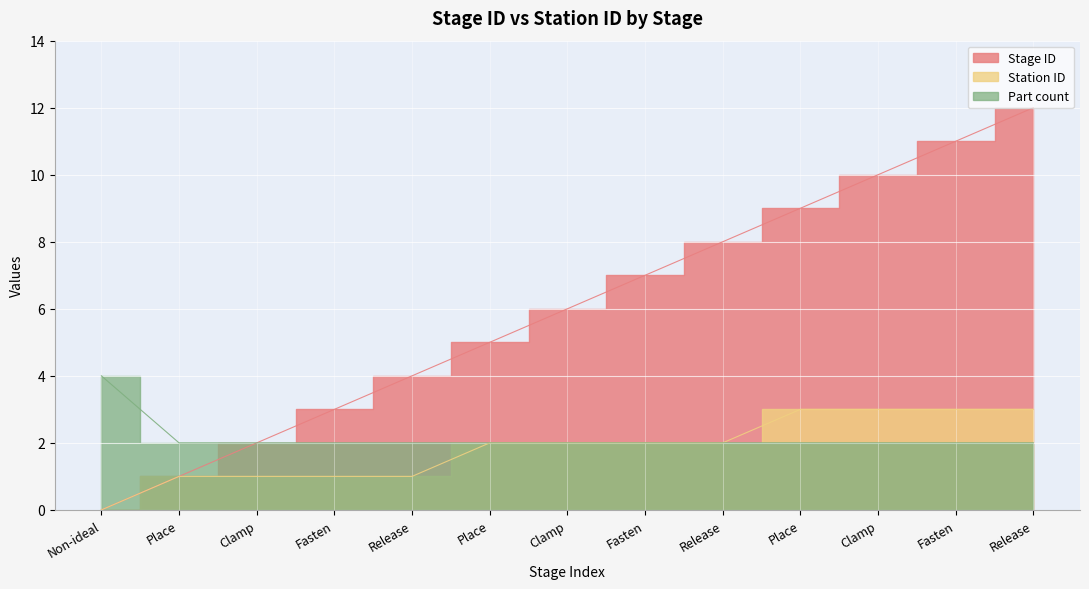

What is the label of the 12th point from the right?

Place